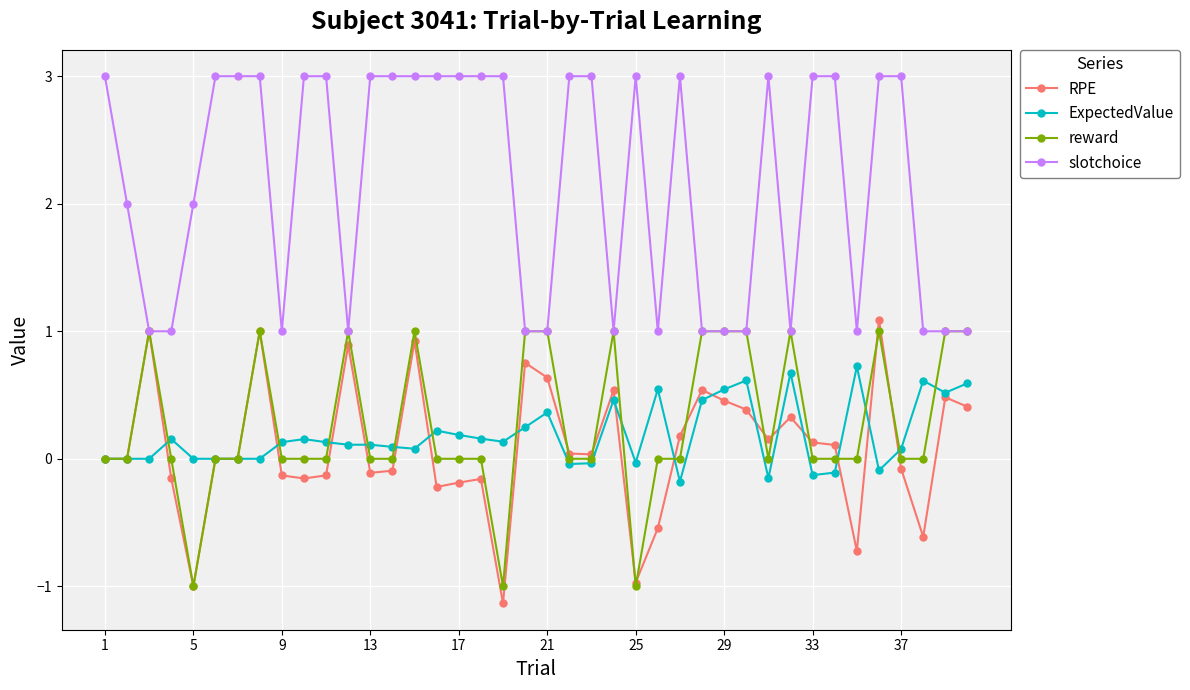

What is the sum of all reward values?

11.0